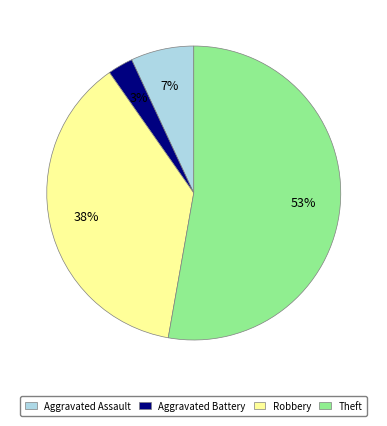

What is the smallest slice in the pie chart?

Aggravated Battery